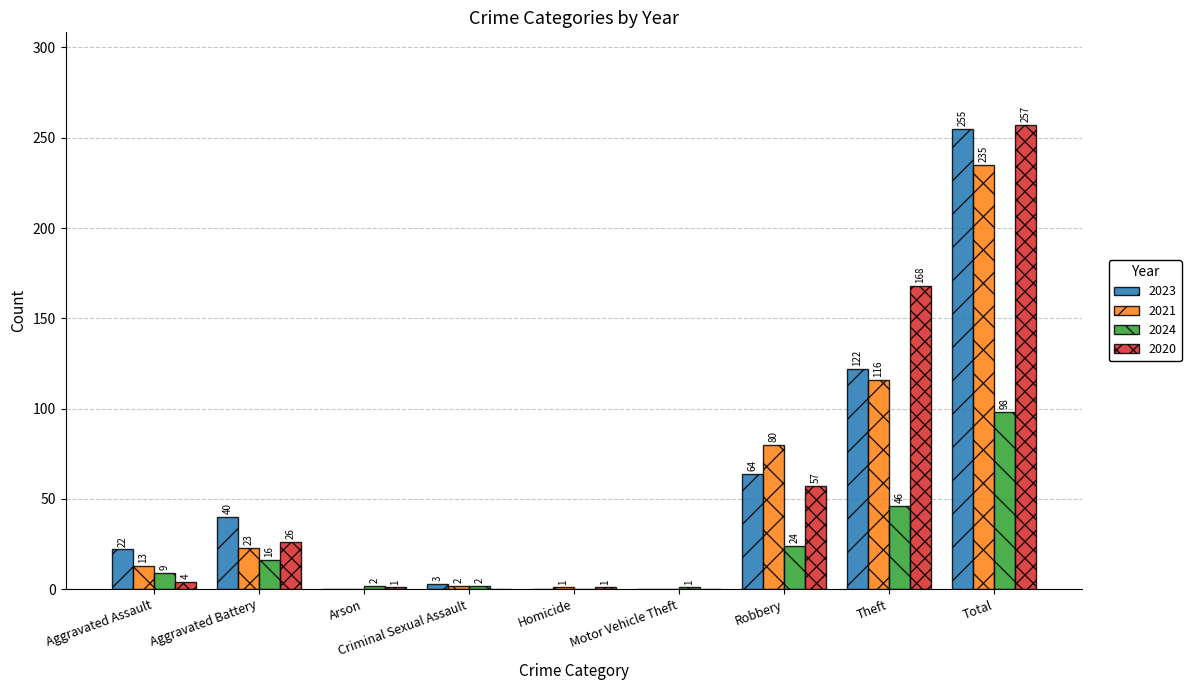

At which label is 2020 closest to 128?

Theft